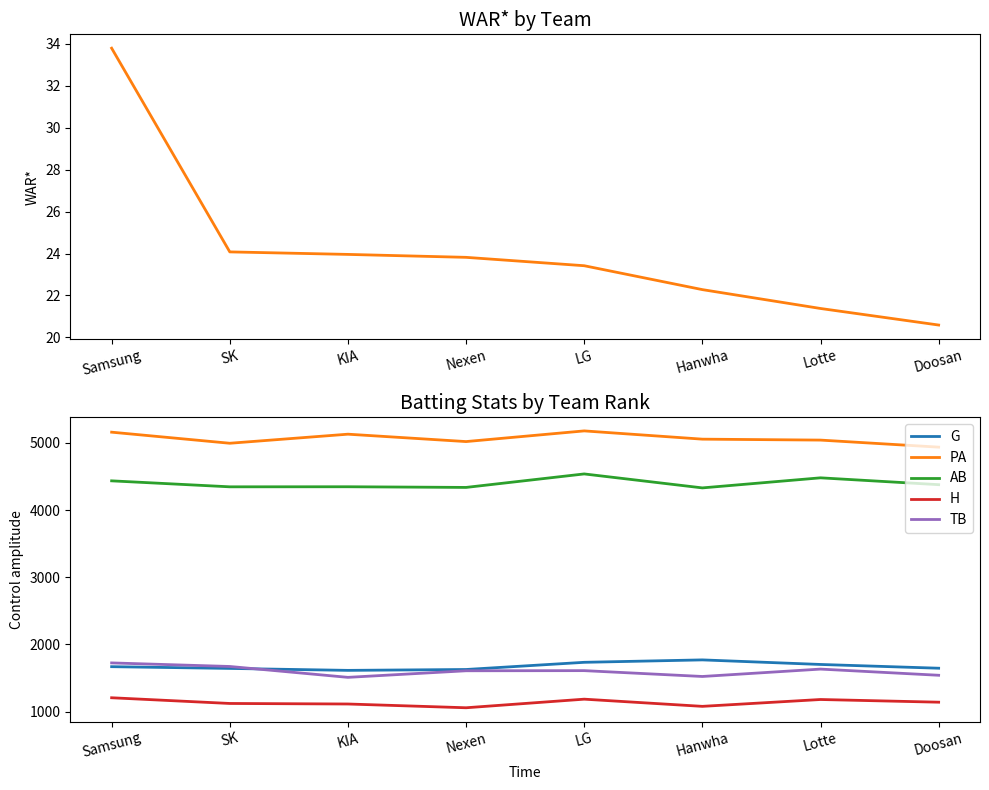

How many values in the WAR* series exceed 23?

5